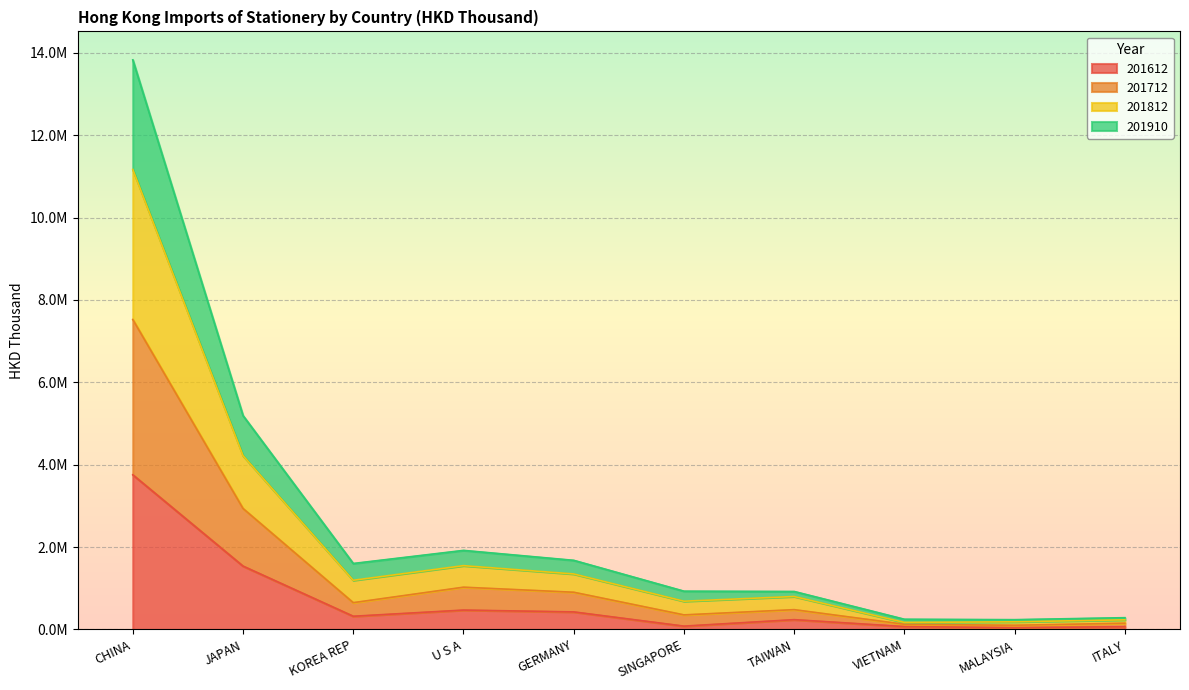

How many lines are shown in the chart?

4